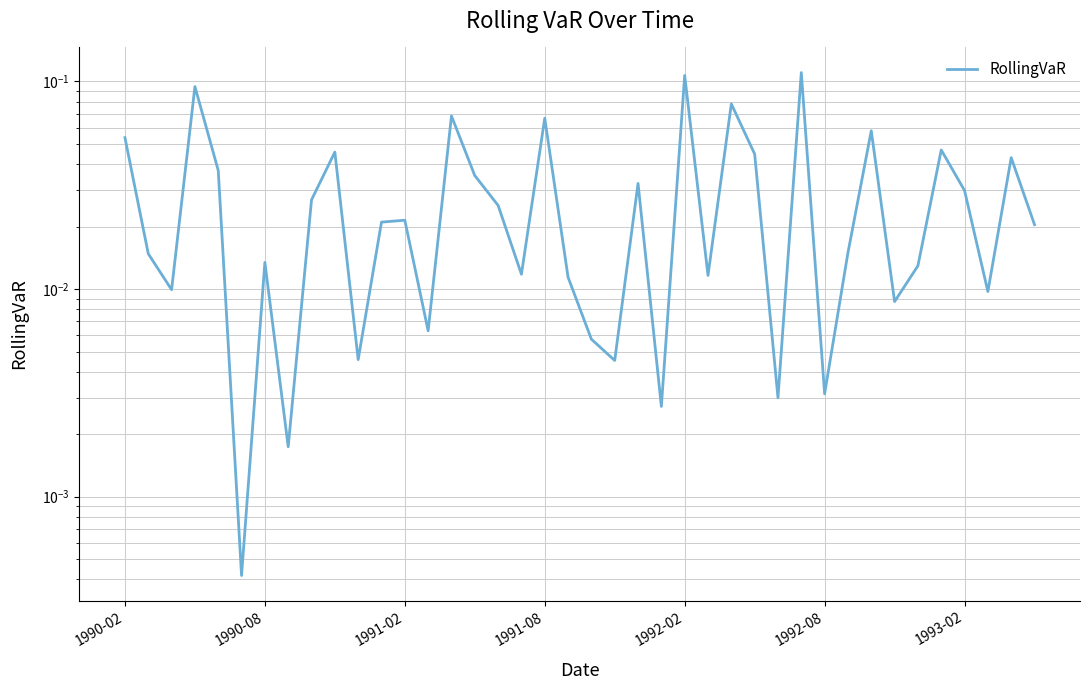

What is the maximum value shown in the chart?

0.1